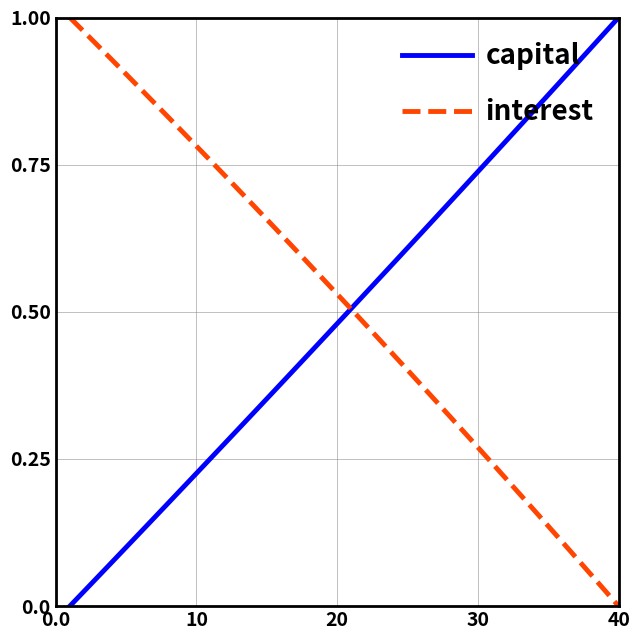

How many intersections are there between capital and interest?

1